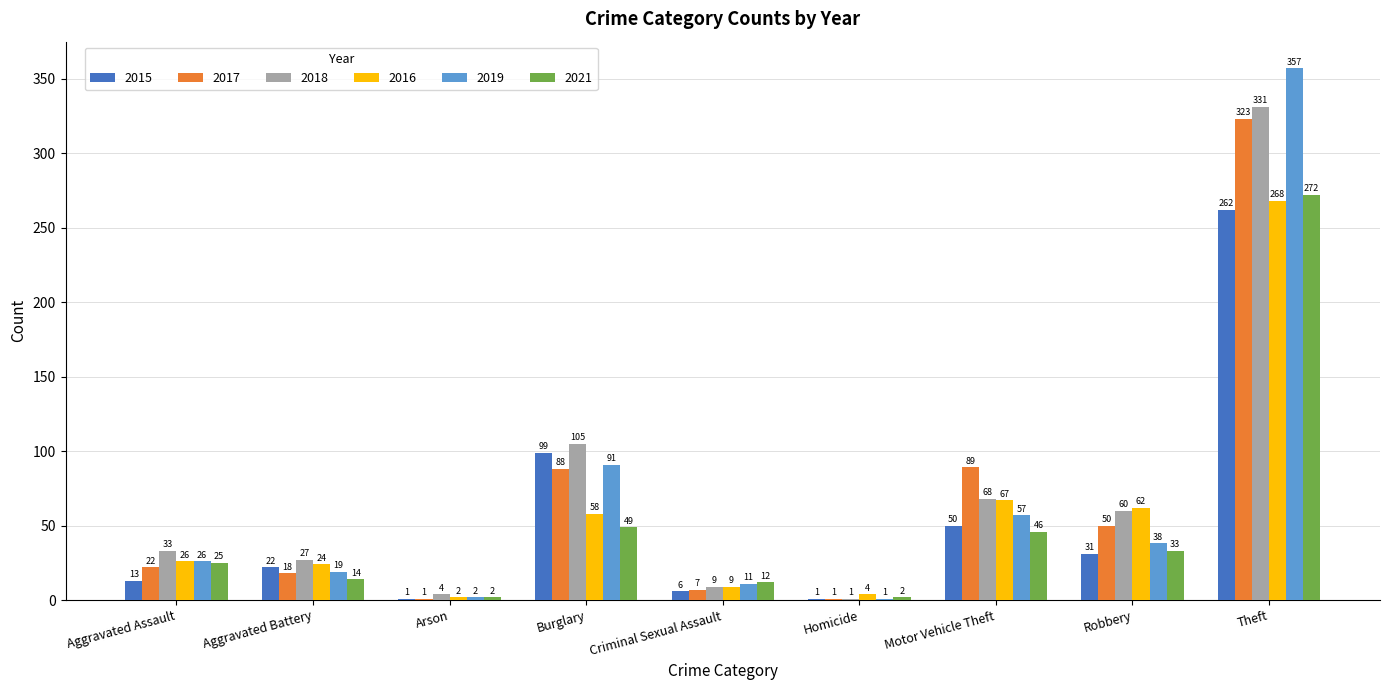

Reading left to right, what are all the values shown in this chart?

2015: 13	22	1	99	6	1	50	31	262
2017: 22	18	1	88	7	1	89	50	323
2018: 33	27	4	105	9	1	68	60	331
2016: 26	24	2	58	9	4	67	62	268
2019: 26	19	2	91	11	1	57	38	357
2021: 25	14	2	49	12	2	46	33	272